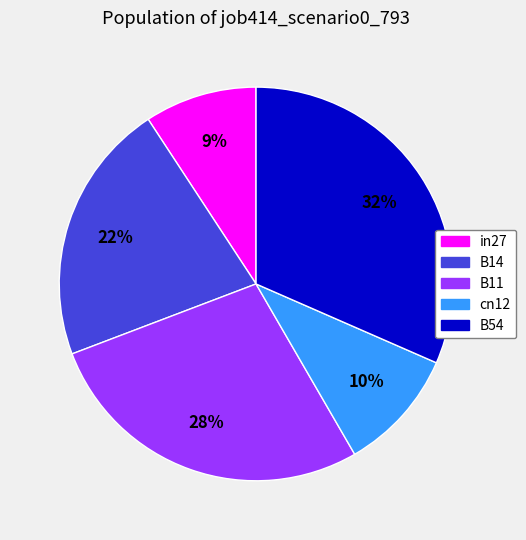

The cn12 slice represents 10% of the pie. True or false?

True